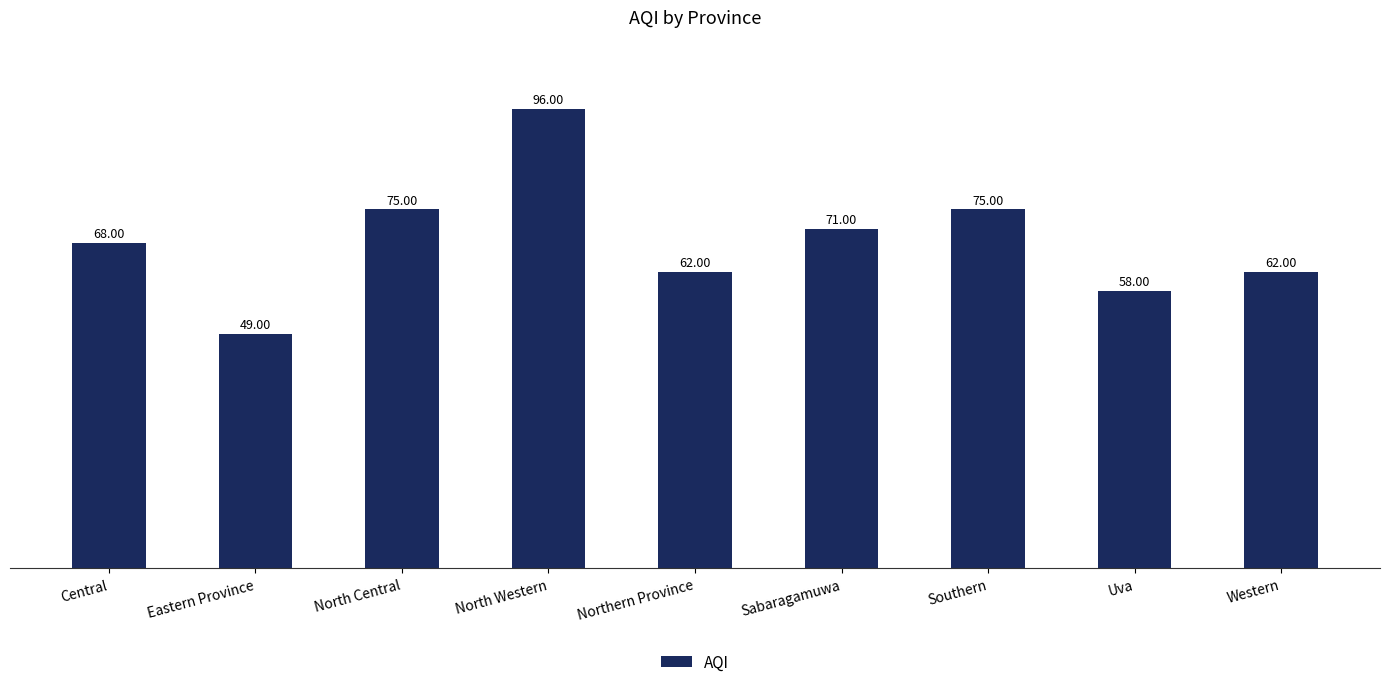

True or false: the data shows 18 at Northern Province.

False